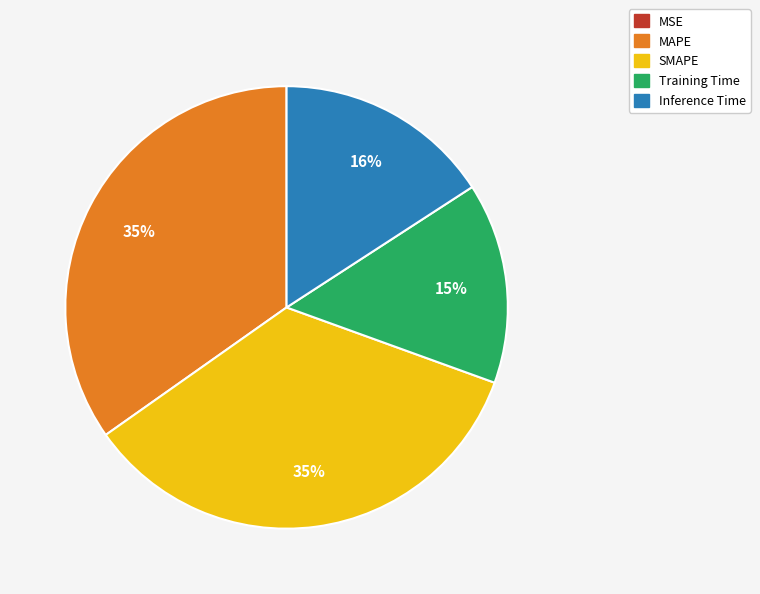

To the nearest percent, what is the combined percentage of Training Time and Inference Time?

31%